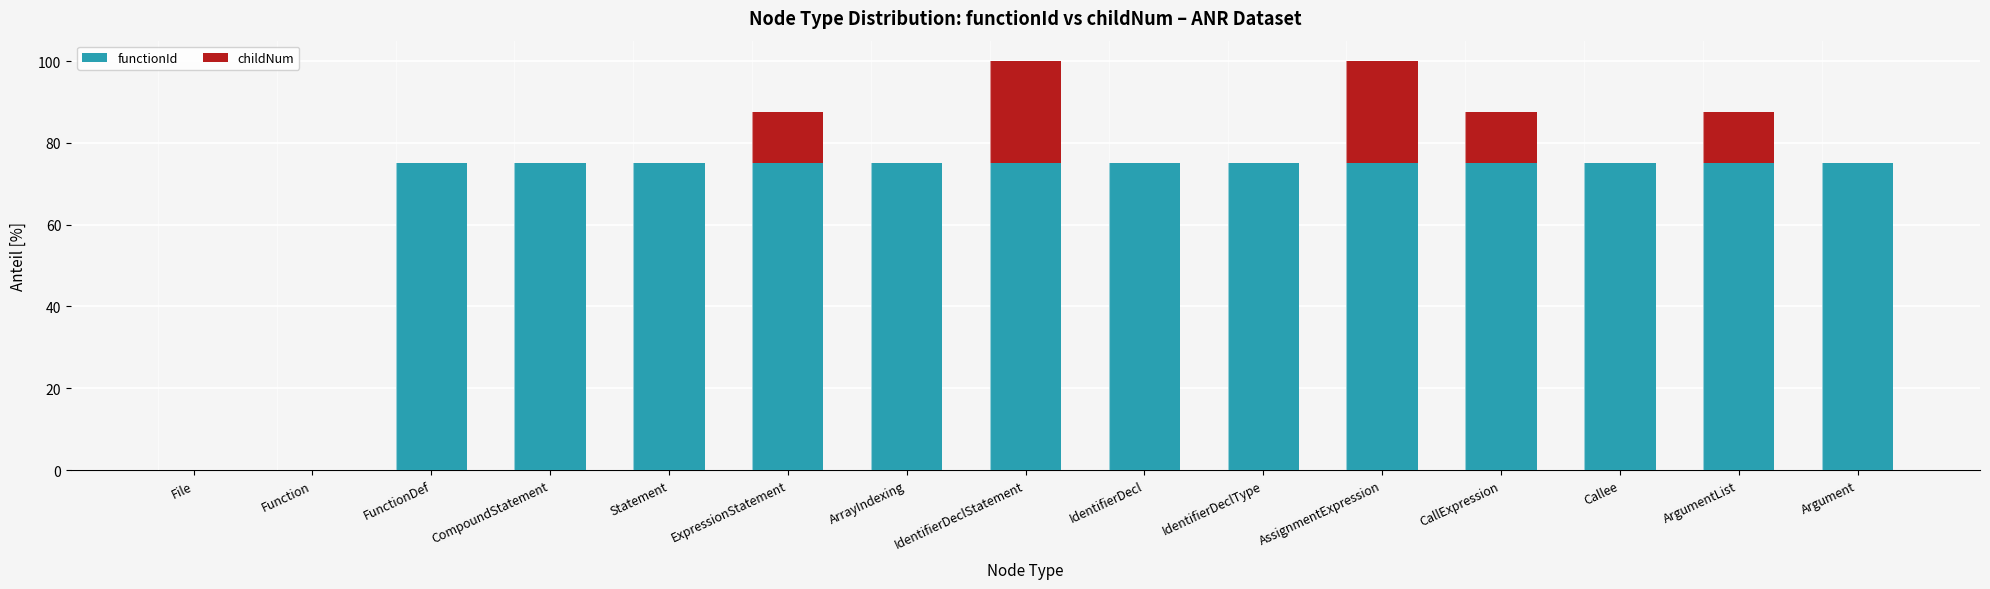

Read the functionId value at Statement.

75.0